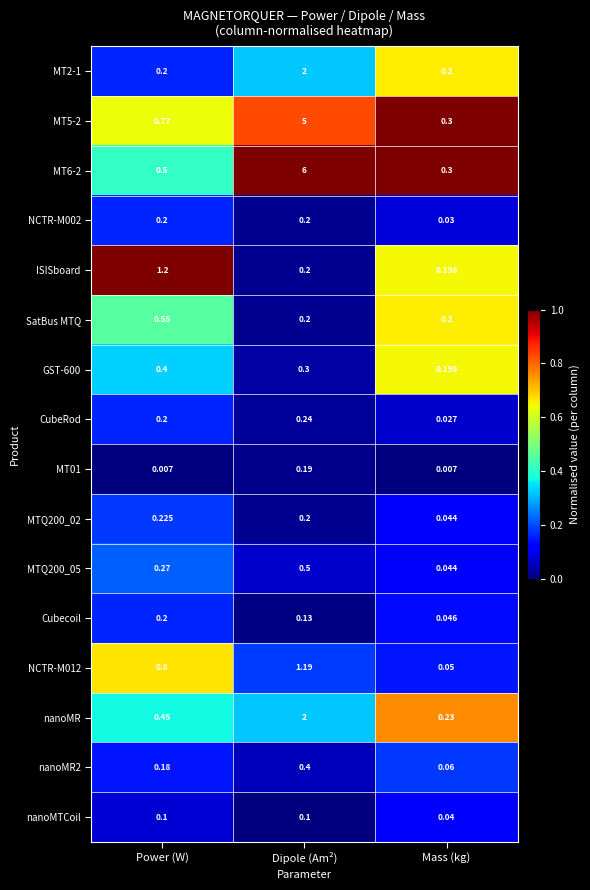

Between Power (W) and Mass (kg), which series saw the biggest shift?

ISISboard